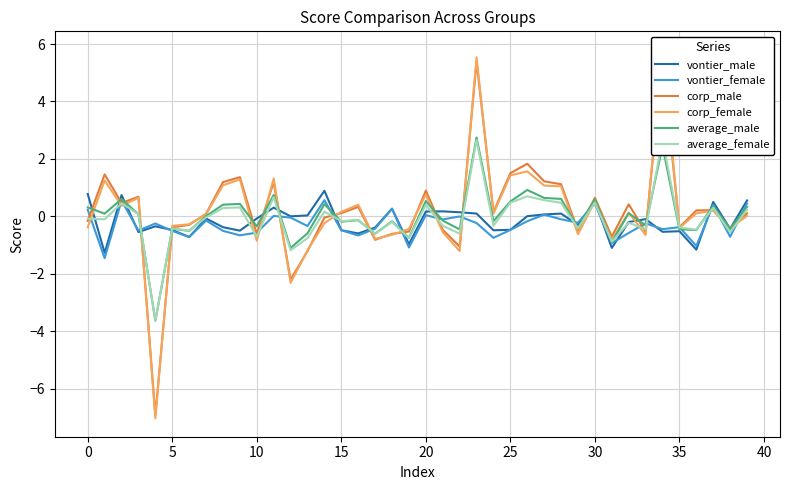

What is the greatest value displayed?

5.8